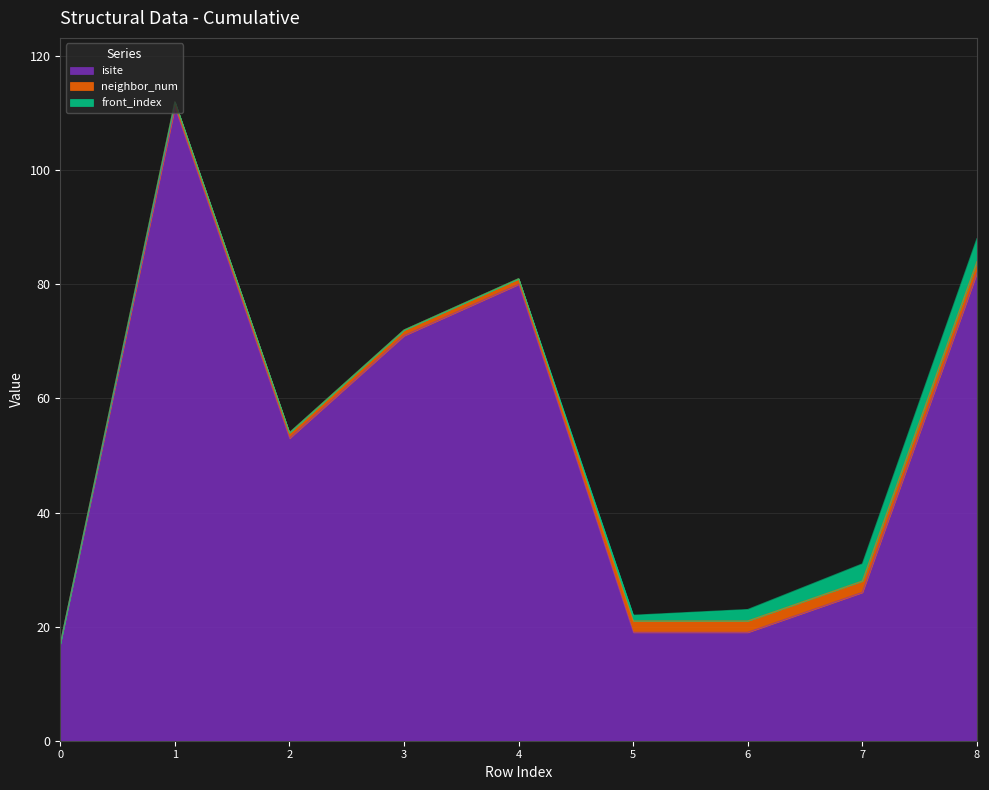

Rank the series by their maximum value, from lowest to highest.

neighbor_num, front_index, isite